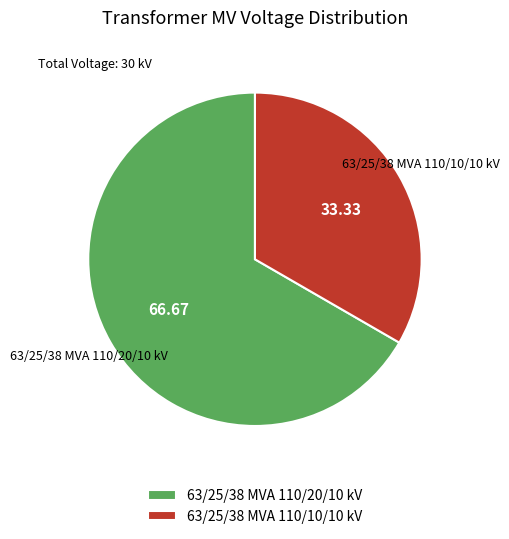

How many slices are in this pie chart?

2